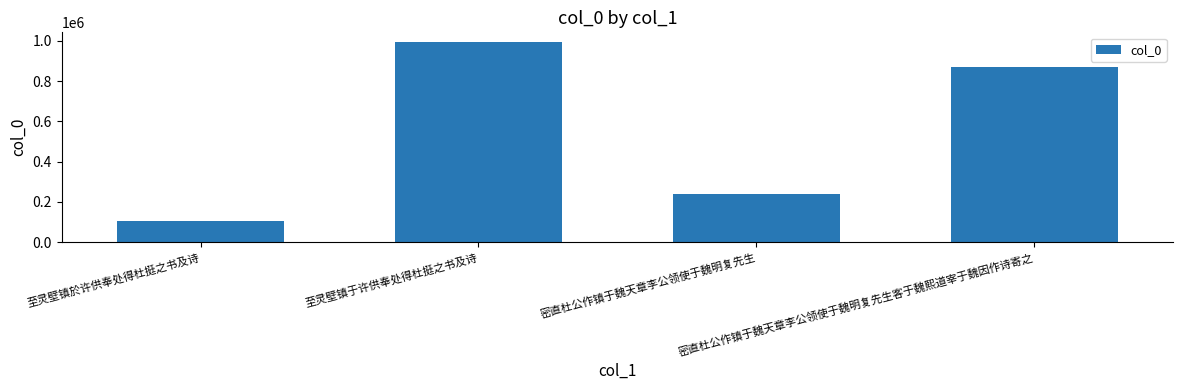

List the labels in order of value, smallest first.

至灵壁镇於许供奉处得杜挺之书及诗, 密直杜公作镇于魏天章李公领使于魏明复先生, 密直杜公作镇于魏天章李公领使于魏明复先生客于魏熙道宰于魏因作诗寄之, 至灵壁镇于许供奉处得杜挺之书及诗